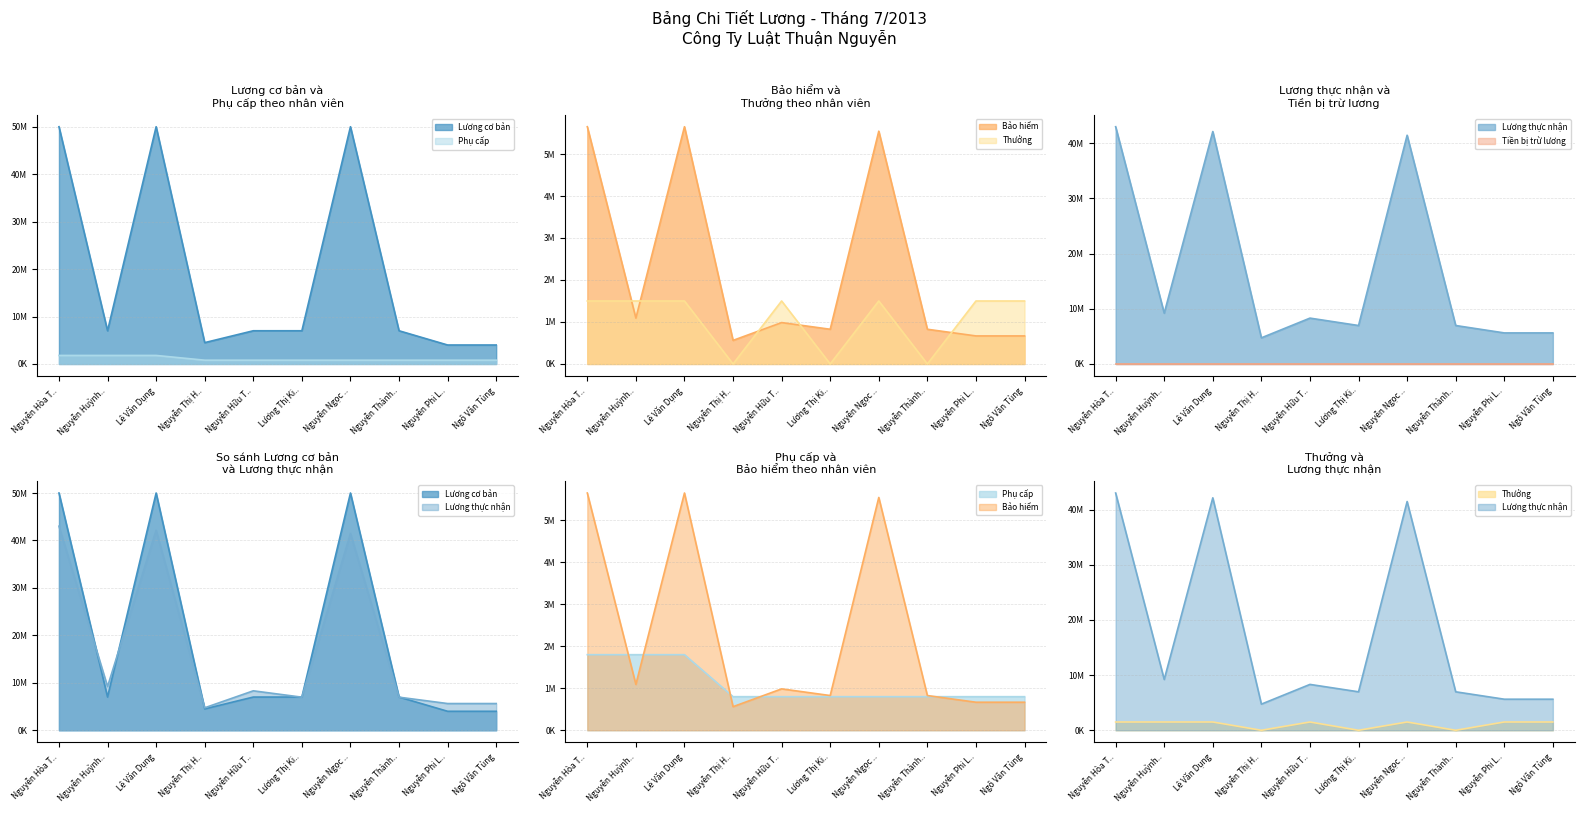

How many positive values does the Thưởng series have?

7